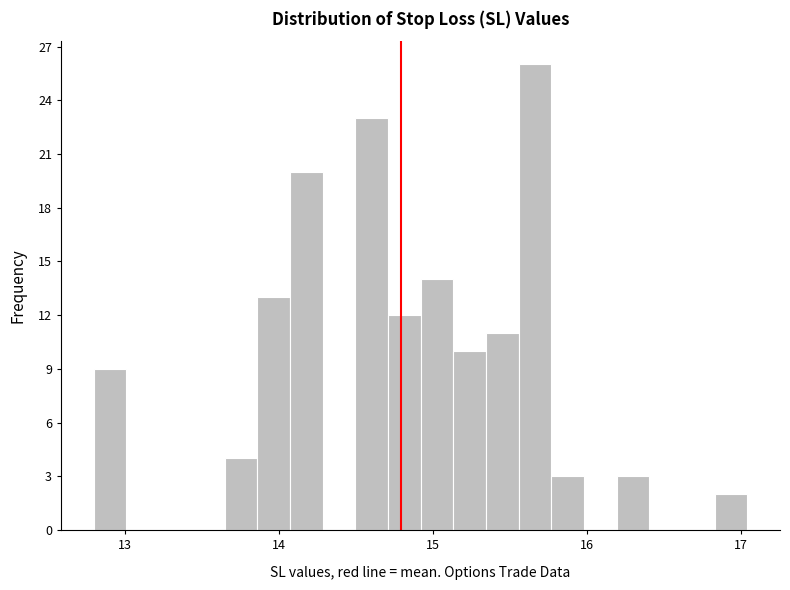

Read against the x-axis, roughly where is the centre of the tallest bar?

15.7